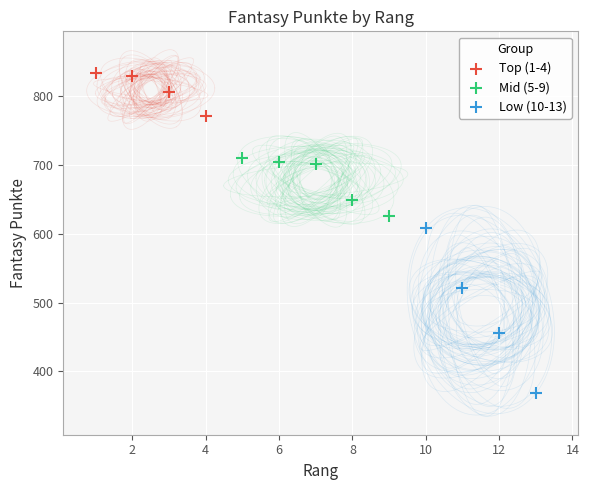

Which series has the widest spread of Y values?

Low (10-13)